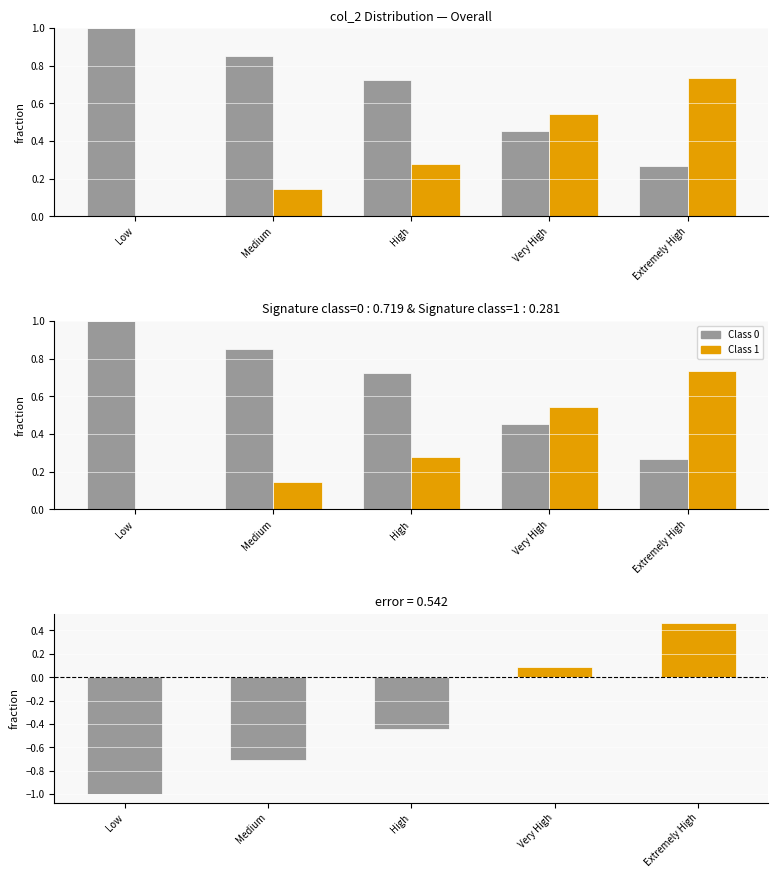

At which label does difference first exceed 0?

Very High